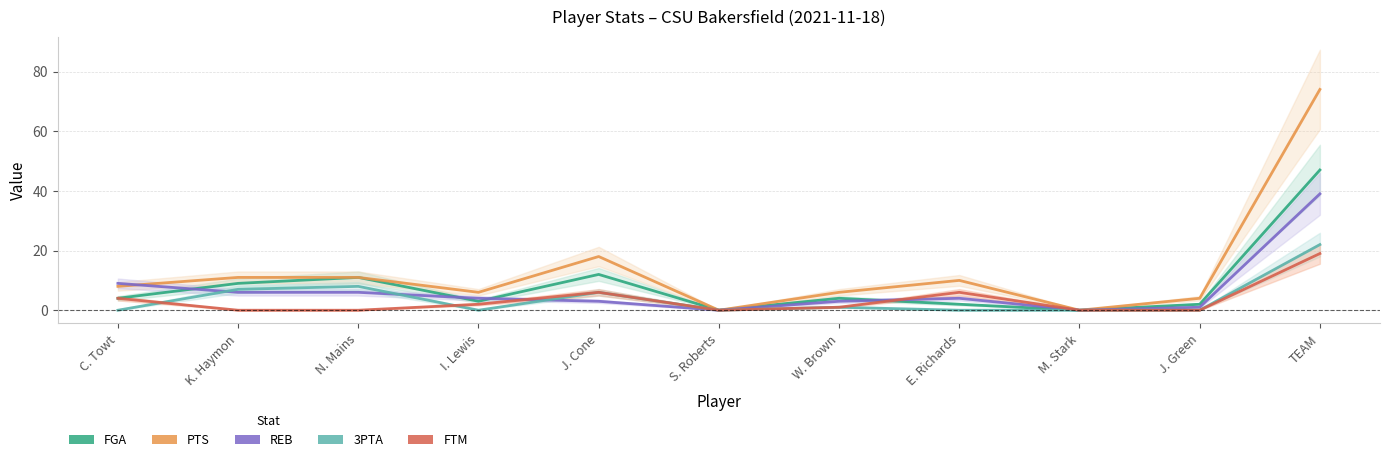

At which label is 3PTA closest to 11?

N. Mains